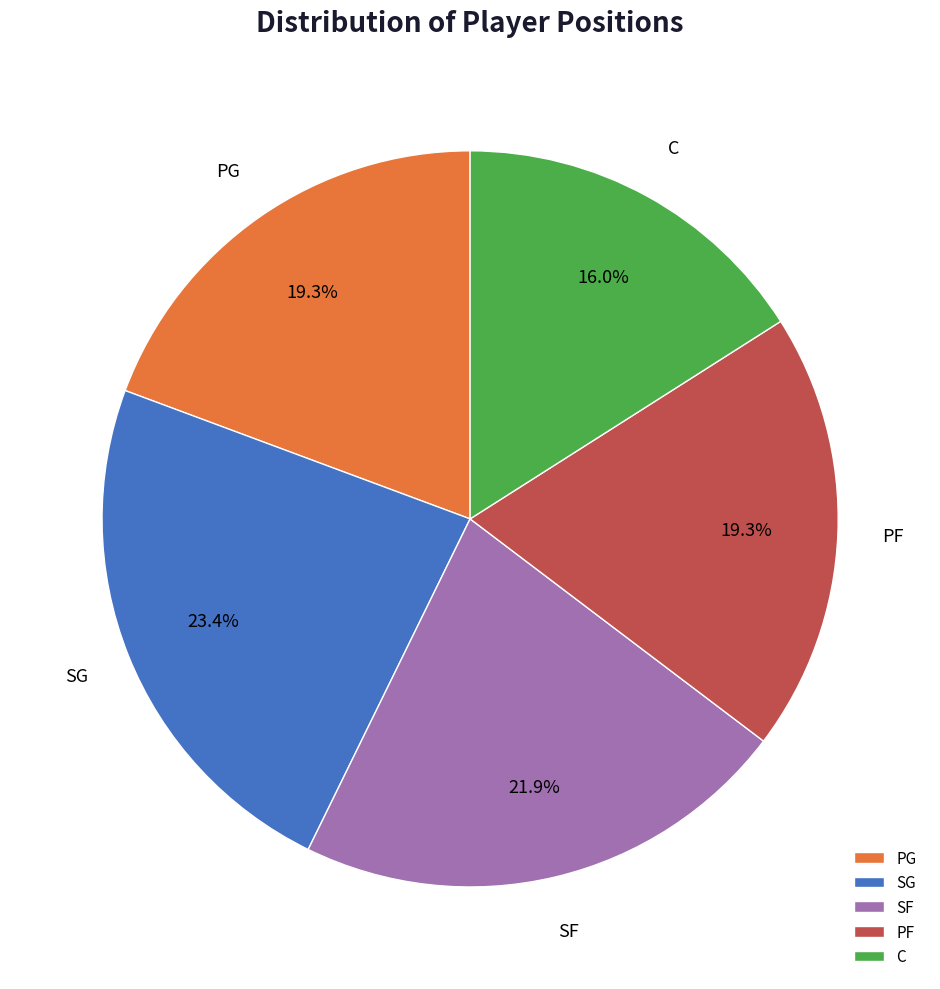

Do SG and C together represent more than half of the pie?

No